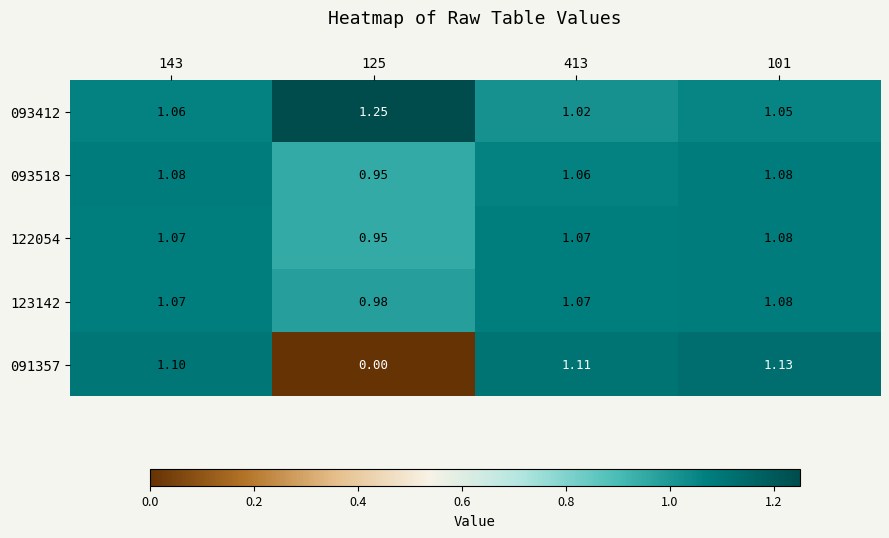

Is the value of 122054 at 143 greater than the value of 093412 at 143?

Yes